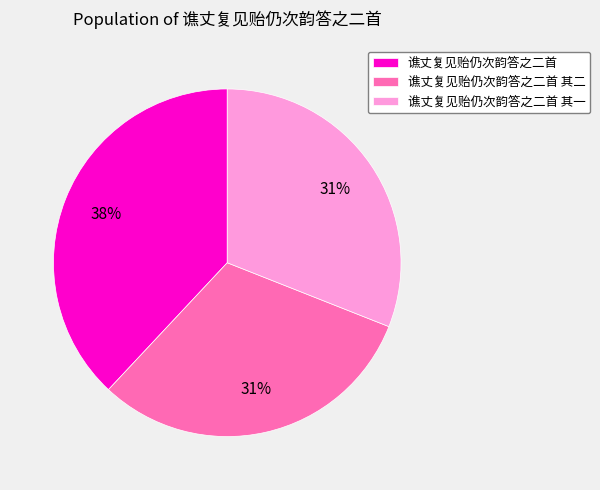

To the nearest percent, what percentage of the pie is 谯丈复见贻仍次韵答之二首?

38%